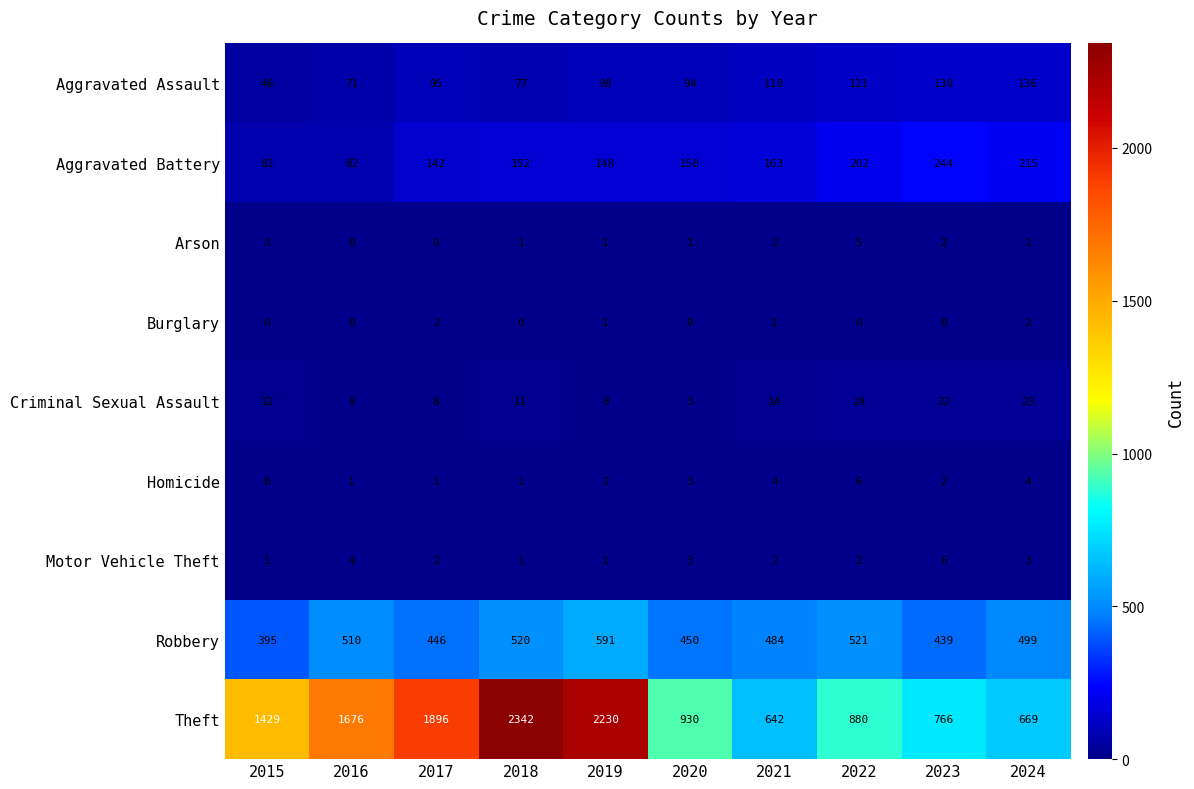

At which category is the sum across all series the highest?

2018